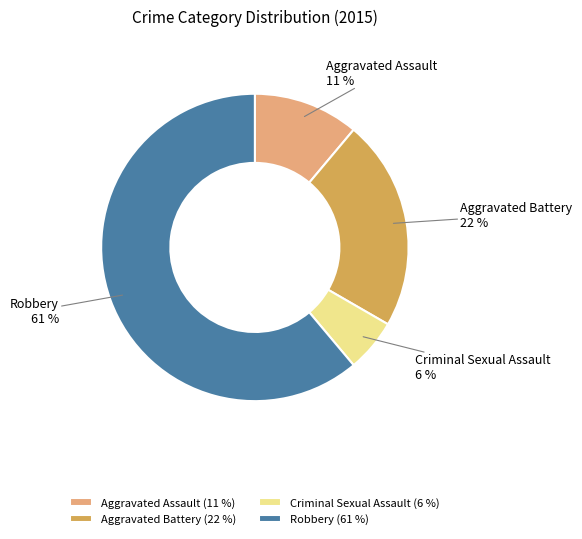

To the nearest percent, what is the combined percentage of Criminal Sexual Assault and Robbery?

67%